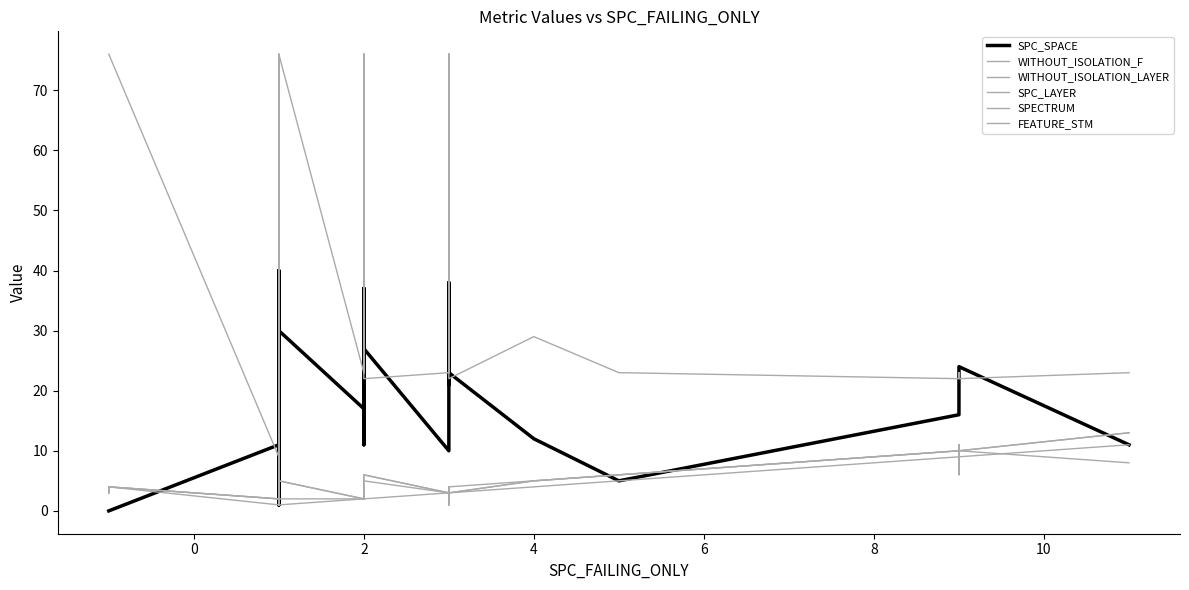

True or false: SPC_LAYER has a value of 1 at 2.

False